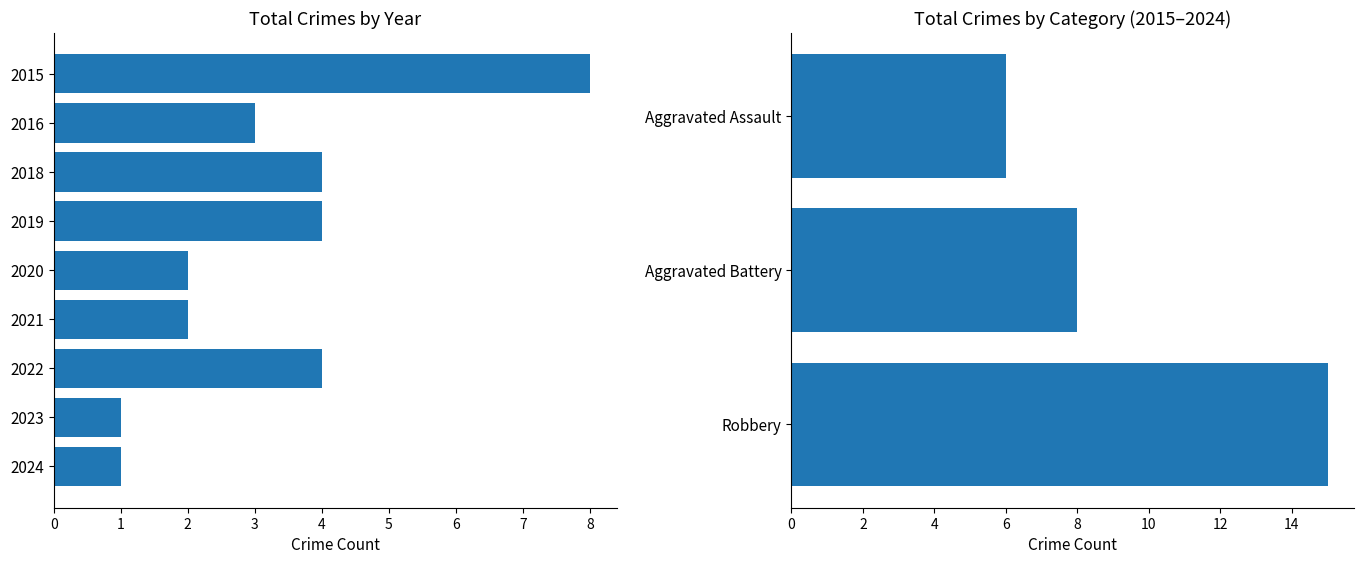

What is the value of the Total bar at the 4th from the left?

4